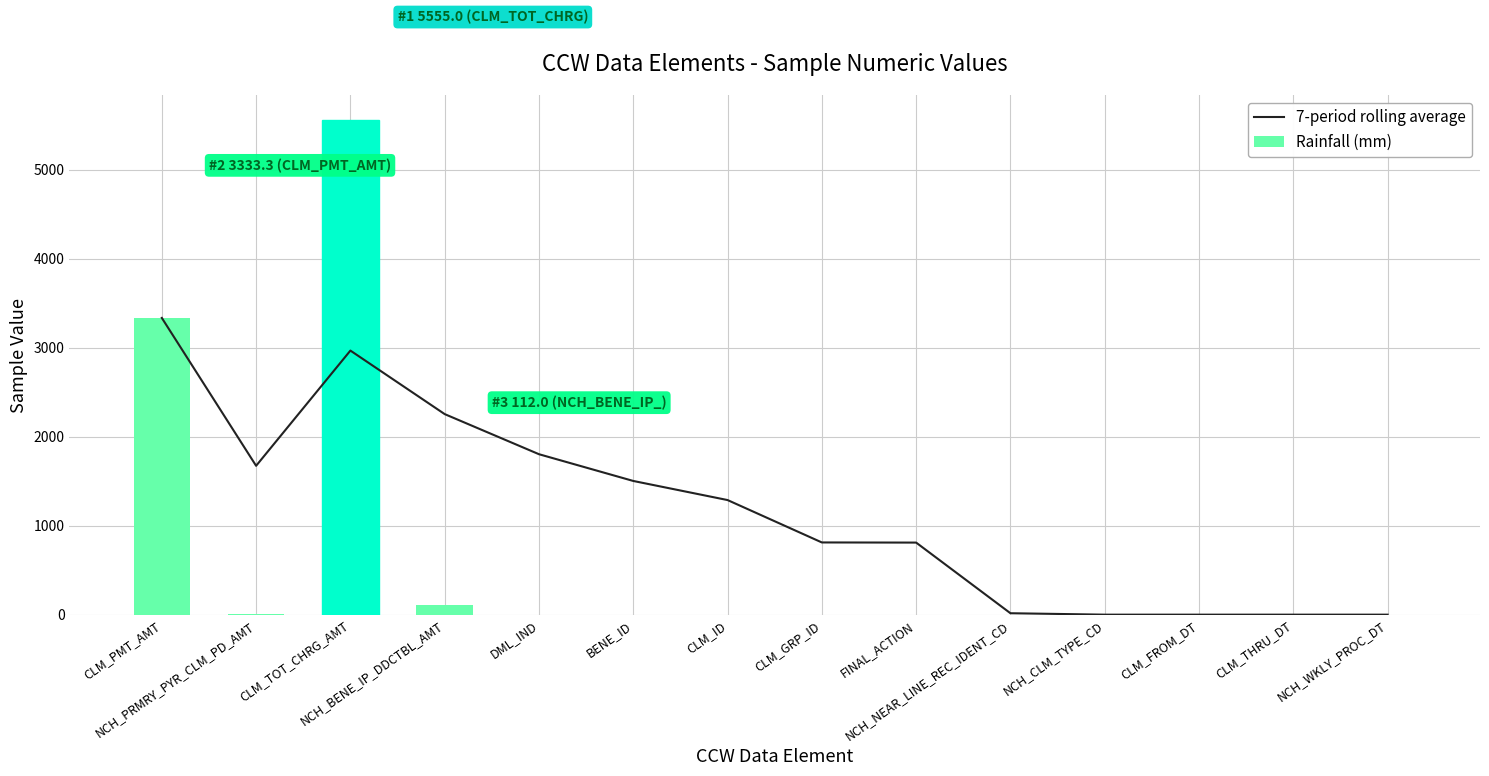

Reading left to right, extract all data points from this chart.

7-period rolling average: CLM_PMT_AMT=3333.3	NCH_PRMRY_PYR_CLM_PD_AMT=1672.2	CLM_TOT_CHRG_AMT=2966.5	NCH_BENE_IP_DDCTBL_AMT=2252.8	DML_IND=1802.3	BENE_ID=1501.9	CLM_ID=1287.3	CLM_GRP_ID=811.1	FINAL_ACTION=809.6	NCH_NEAR_LINE_REC_IDENT_CD=16.0	NCH_CLM_TYPE_CD=0.0	CLM_FROM_DT=0.0	CLM_THRU_DT=0.0	NCH_WKLY_PROC_DT=0.0
Rainfall (mm): CLM_PMT_AMT=3333.3	NCH_PRMRY_PYR_CLM_PD_AMT=11.0	CLM_TOT_CHRG_AMT=5555.0	NCH_BENE_IP_DDCTBL_AMT=112.0	DML_IND=0.0	BENE_ID=0.0	CLM_ID=0.0	CLM_GRP_ID=0.0	FINAL_ACTION=0.0	NCH_NEAR_LINE_REC_IDENT_CD=0.0	NCH_CLM_TYPE_CD=0.0	CLM_FROM_DT=0.0	CLM_THRU_DT=0.0	NCH_WKLY_PROC_DT=0.0